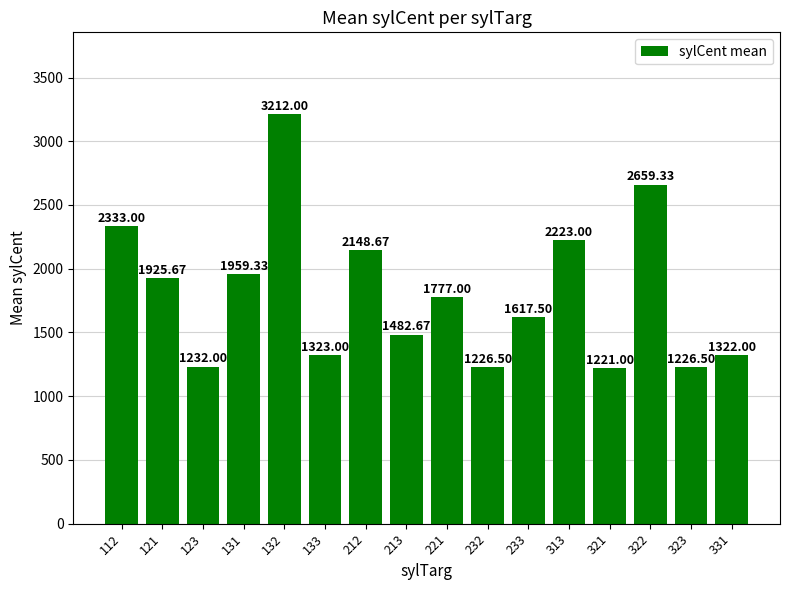

What is the value of the 11th bar from the left?

1617.5